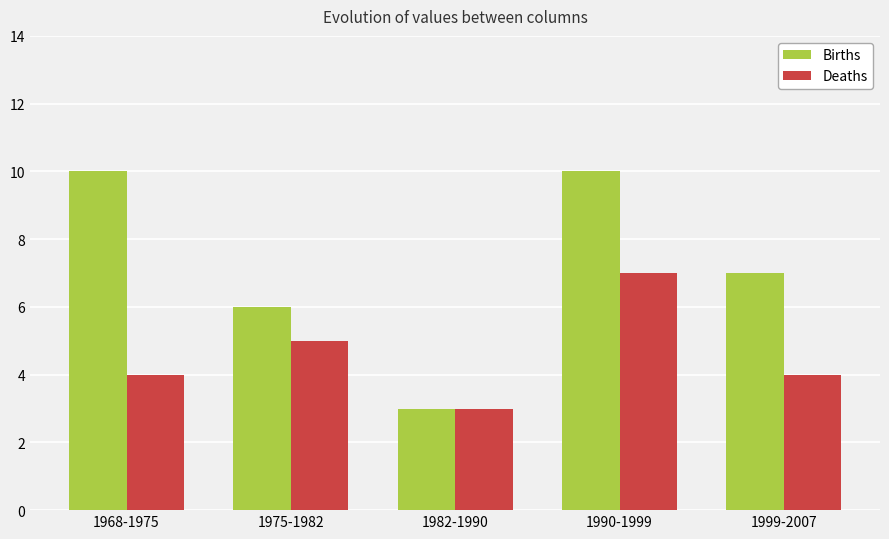

Which series has the widest spread of values?

Births